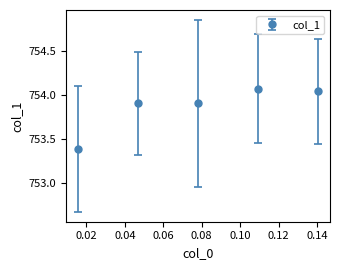

True or false: there are more than 2 points higher than both neighbors.

False